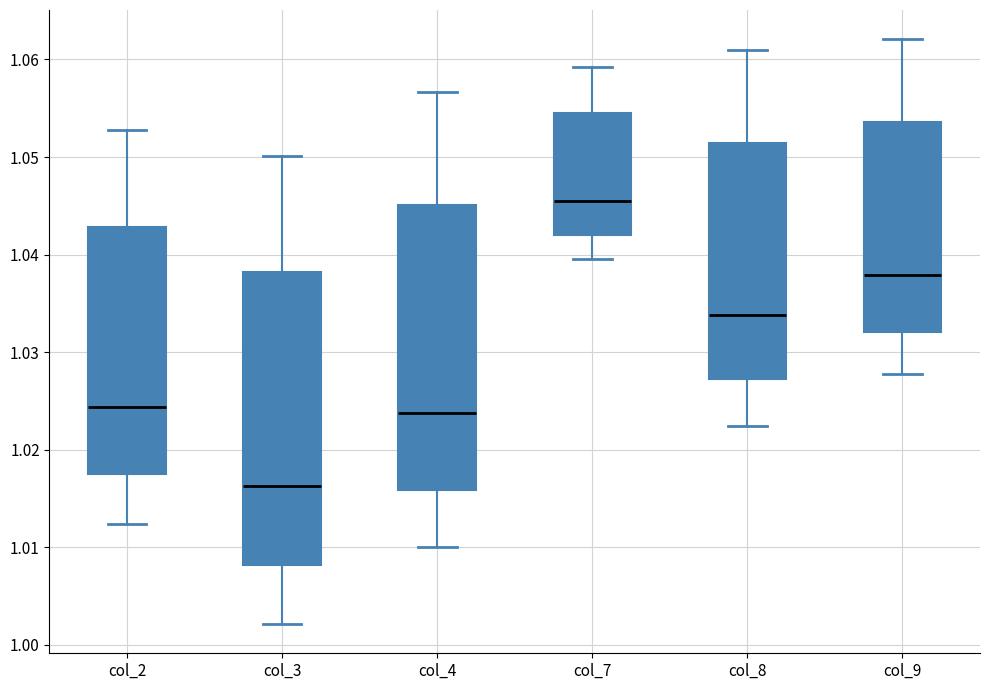

Reading left to right, read every box against the y-axis: the position of its median line, the range the box covers, and the ends of its whiskers. The values are not printed on the chart, so give them approximately, as read against the axis.

col_2: median 1.024, box 1.017 to 1.043, whiskers 1.012 to 1.053
col_3: median 1.016, box 1.008 to 1.038, whiskers 1.002 to 1.050
col_4: median 1.024, box 1.016 to 1.045, whiskers 1.010 to 1.057
col_7: median 1.045, box 1.042 to 1.054, whiskers 1.040 to 1.059
col_8: median 1.034, box 1.027 to 1.051, whiskers 1.022 to 1.061
col_9: median 1.038, box 1.032 to 1.054, whiskers 1.028 to 1.062